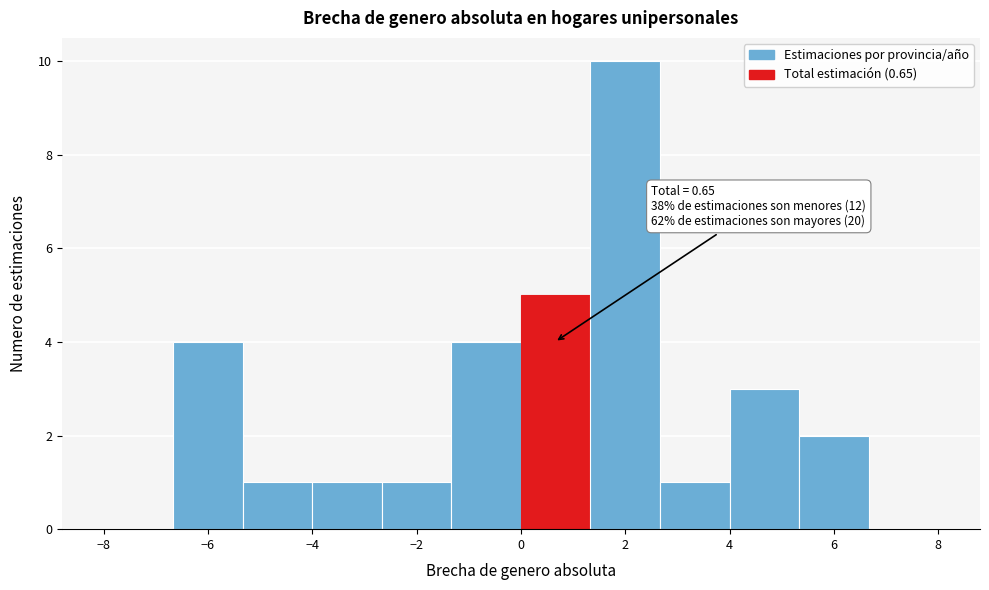

Over which range of the x-axis is the bar tallest?

1.4 to 2.6